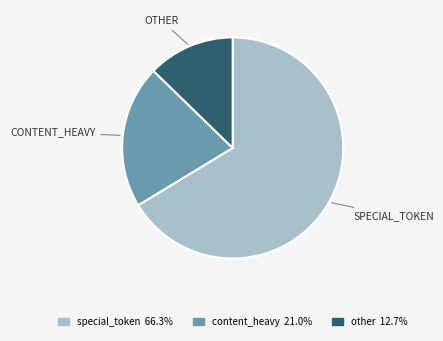

Does any single category account for the majority?

Yes